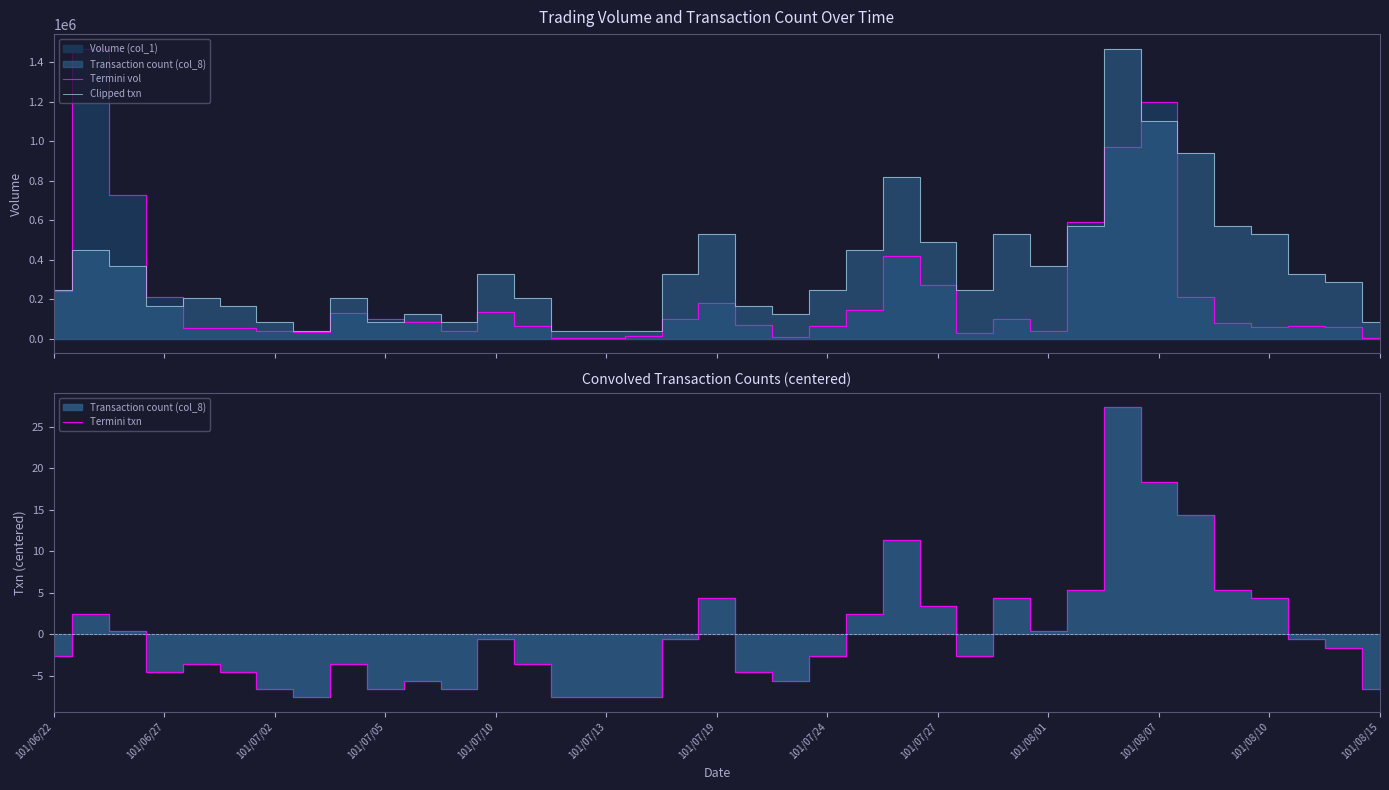

The value of Clipped txn at 28 is 571277.8. True or false?

True